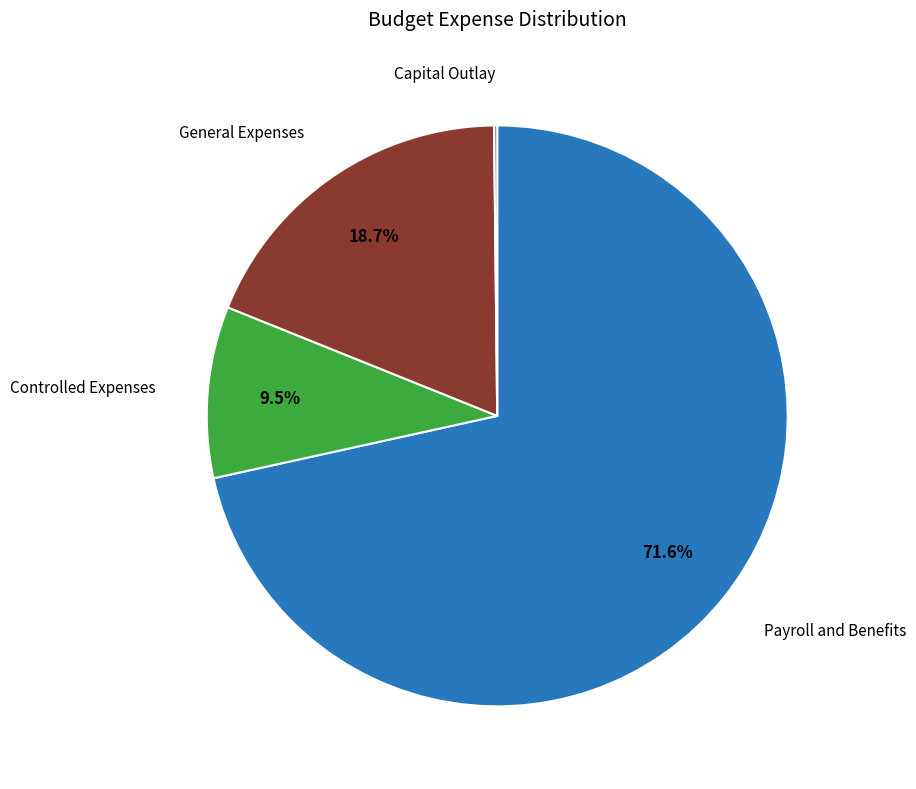

Which category accounts for the majority?

Payroll and Benefits